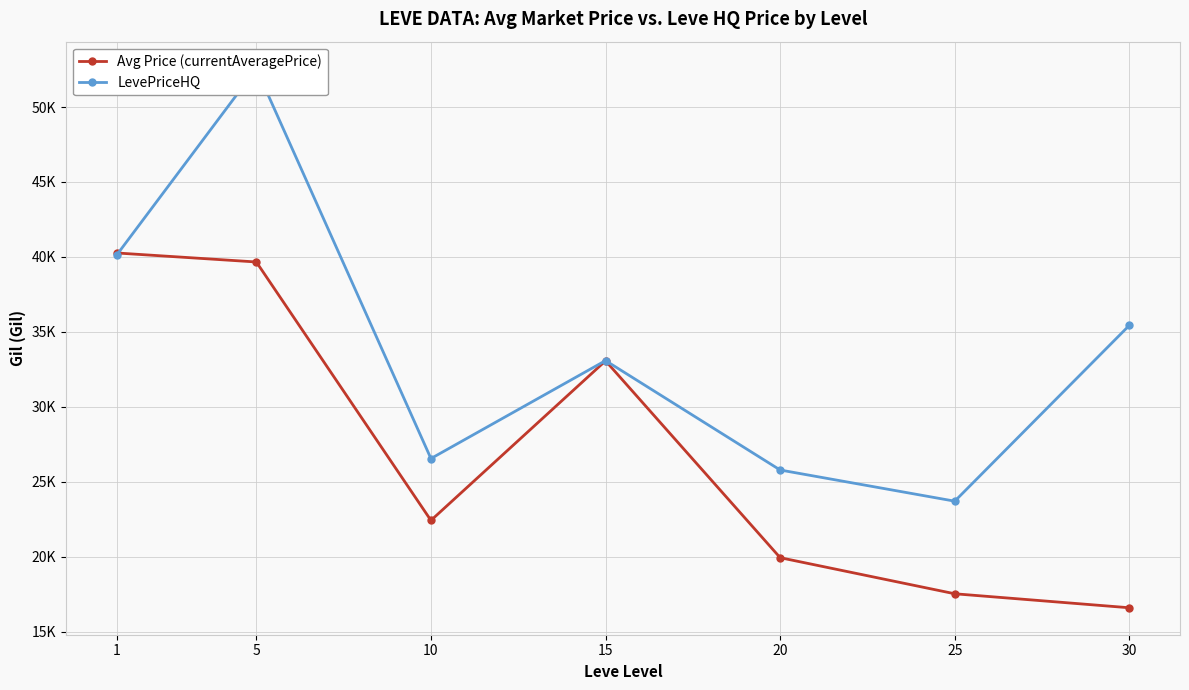

Does the chart display data point markers on the line(s)?

Yes